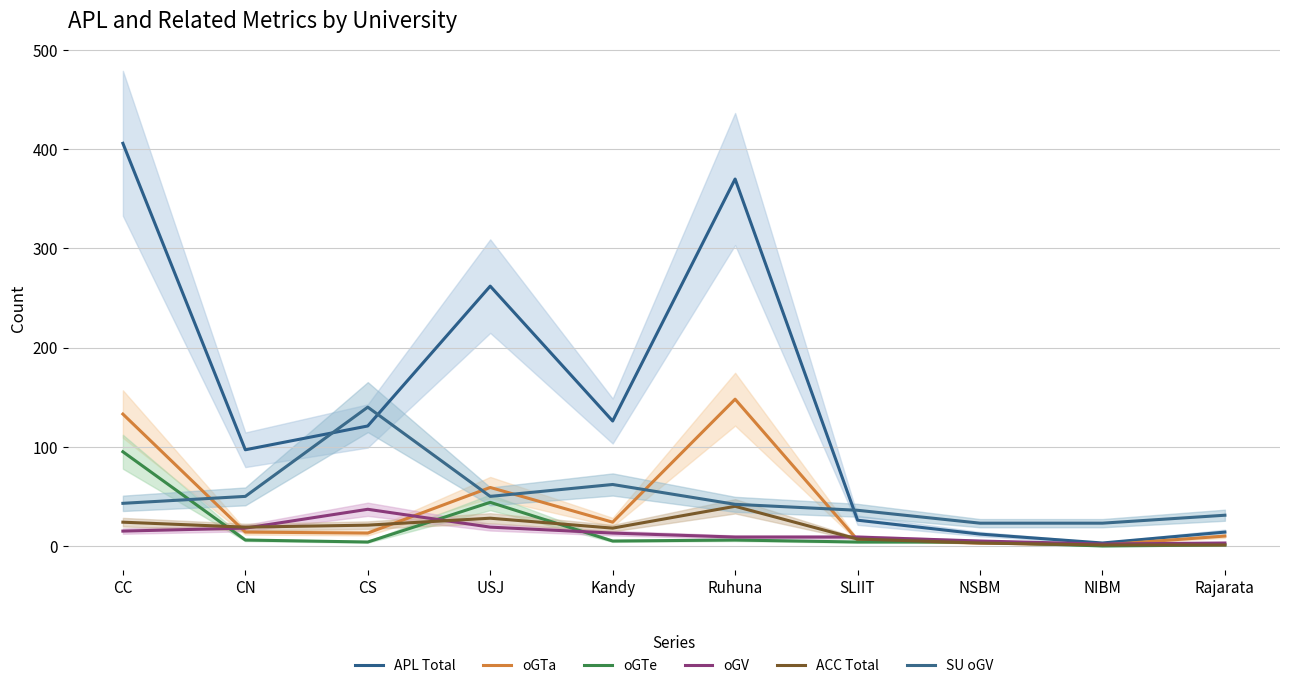

Which has a higher value, CC or Rajarata?

CC